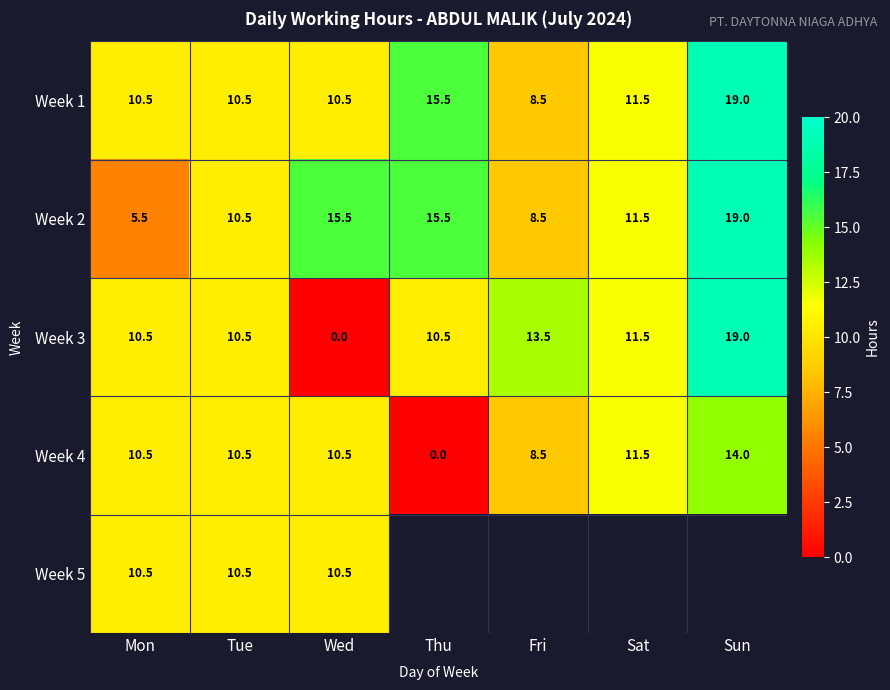

What is the difference between the highest and lowest values at Mon?

5.0